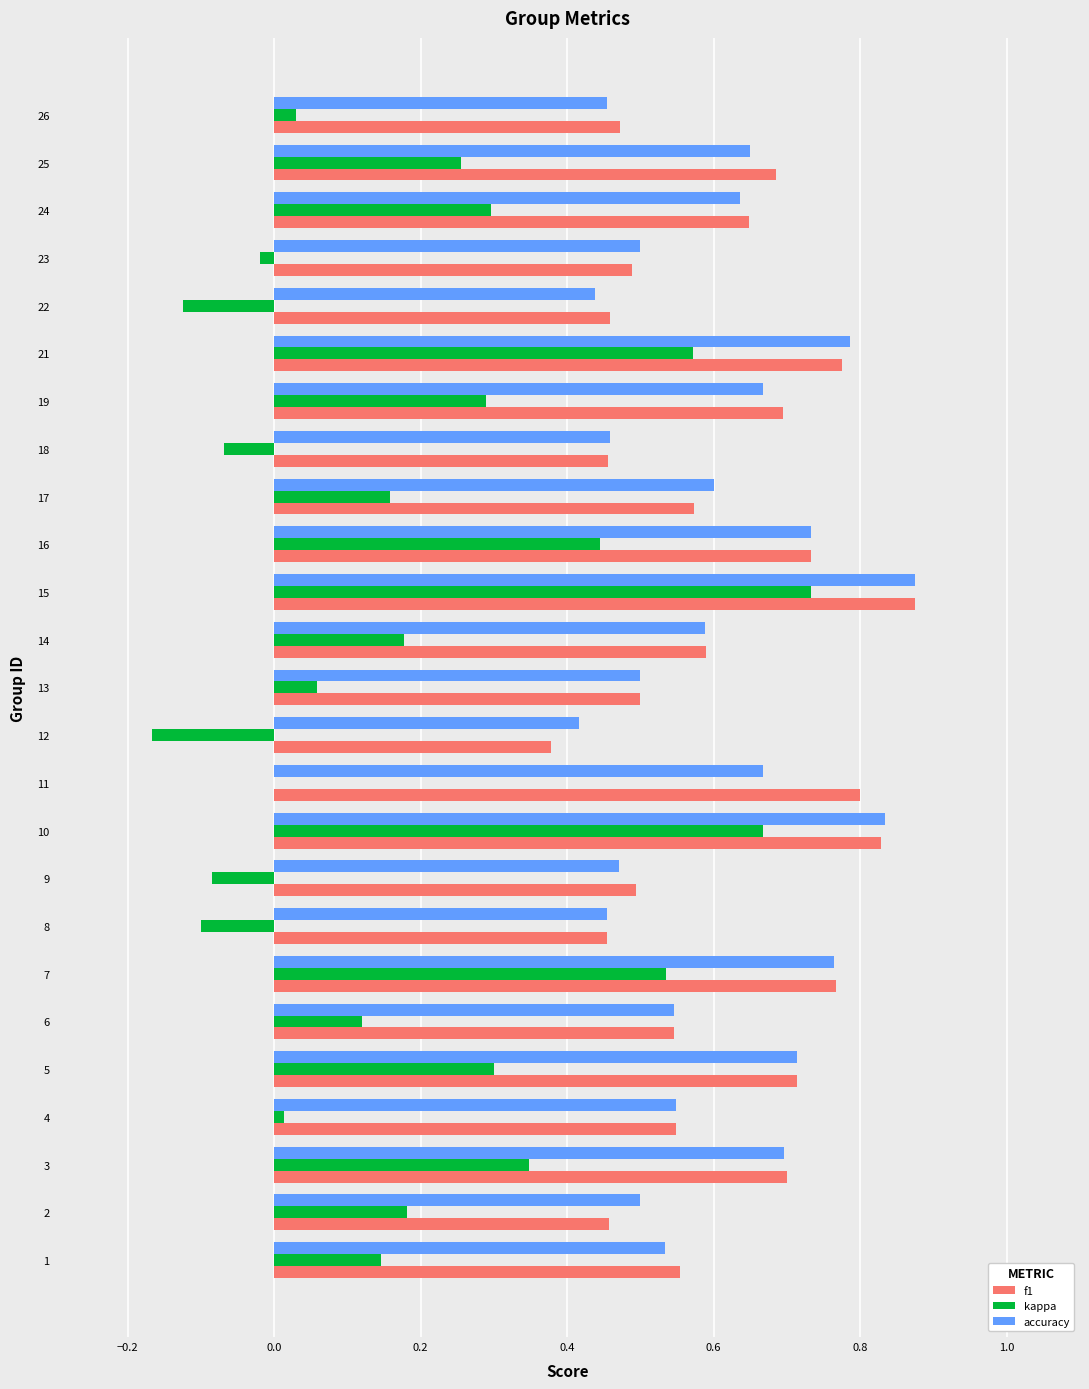

Is the value of accuracy at 15 greater than the value of f1 at 13?

Yes